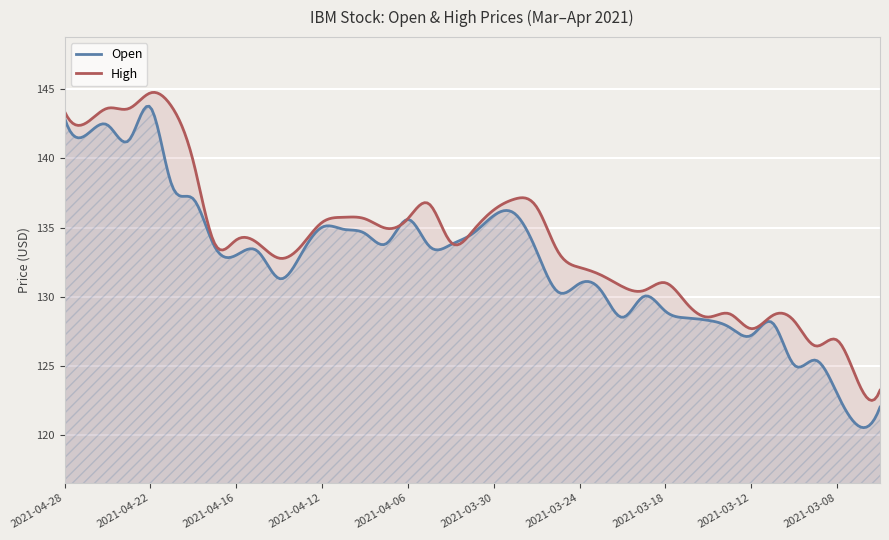

At which category is the sum across all series the highest?

2021-04-22